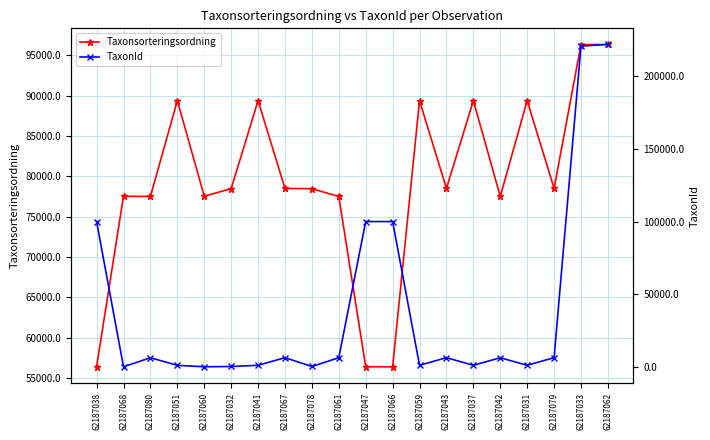

Reading left to right, transcribe all the data shown in this chart.

Taxonsorteringsordning: 62187038=56411	62187068=77541	62187080=77506	62187051=89392	62187060=77541	62187032=78472	62187041=89392	62187067=78503	62187078=78472	62187061=77506	62187047=56395	62187066=56395	62187059=89392	62187043=78503	62187037=89392	62187042=77506	62187031=89392	62187079=78503	62187033=96334	62187062=96354
TaxonId: 62187038=100049	62187068=185	62187080=6425	62187051=1202	62187060=185	62187032=388	62187041=1202	62187067=6456	62187078=388	62187061=6425	62187047=100109	62187066=100109	62187059=1202	62187043=6456	62187037=1202	62187042=6425	62187031=1202	62187079=6456	62187033=220787	62187062=221952